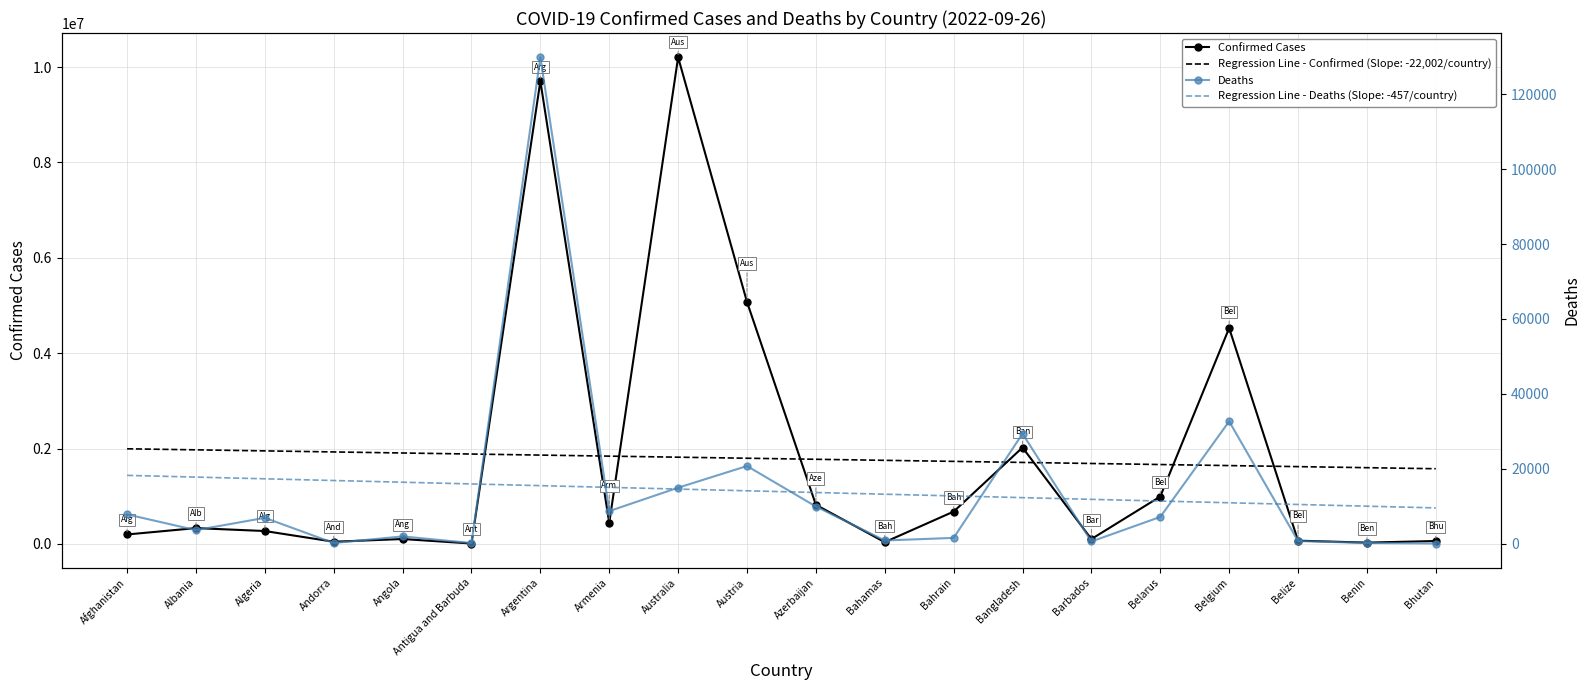

Reading left to right, transcribe all the data shown in this chart.

Confirmed Cases: Afghanistan=198416	Albania=331953	Algeria=270637	Andorra=46147	Angola=103131	Antigua and Barbuda=9008	Argentina=9703938	Armenia=441444	Australia=10202907	Austria=5073706	Azerbaijan=820823	Bahamas=37267	Bahrain=678280	Bangladesh=2021690	Barbados=102383	Belarus=994037	Belgium=4525931	Belize=68784	Benin=27638	Bhutan=61730
Deaths: Afghanistan=7796	Albania=3589	Algeria=6879	Andorra=155	Angola=1917	Antigua and Barbuda=145	Argentina=129855	Armenia=8679	Australia=14927	Austria=20712	Azerbaijan=9903	Bahamas=833	Bahrain=1520	Bangladesh=29353	Barbados=559	Belarus=7118	Belgium=32647	Belize=683	Benin=163	Bhutan=21